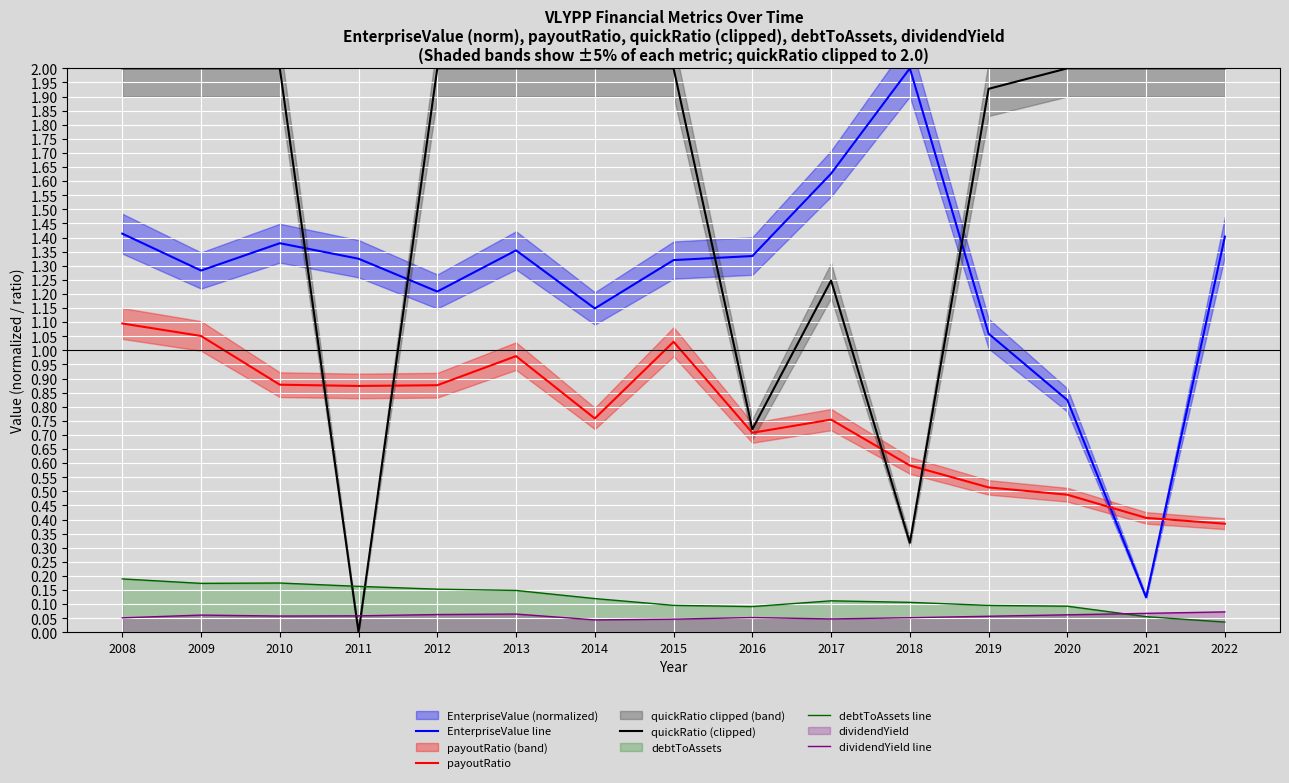

What is the difference between the highest and lowest values at 2011?

1.3